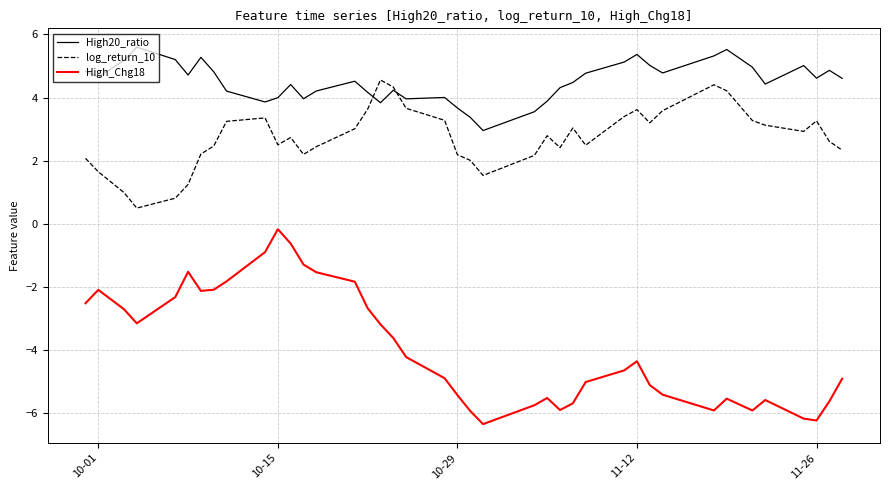

After their last crossing, which series has the higher values: High20_ratio or log_return_10?

High20_ratio